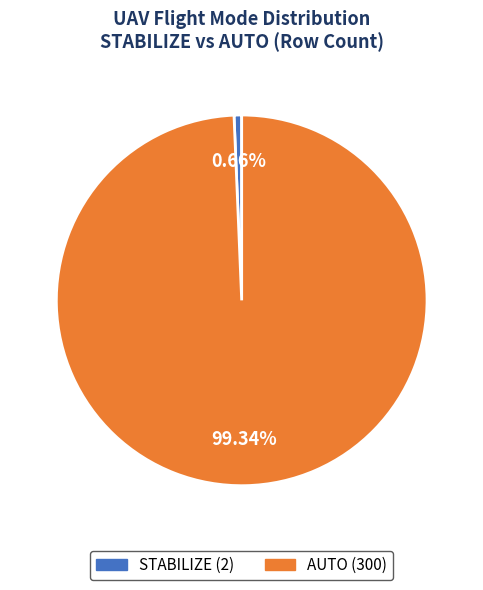

How many segments does this pie chart have?

2